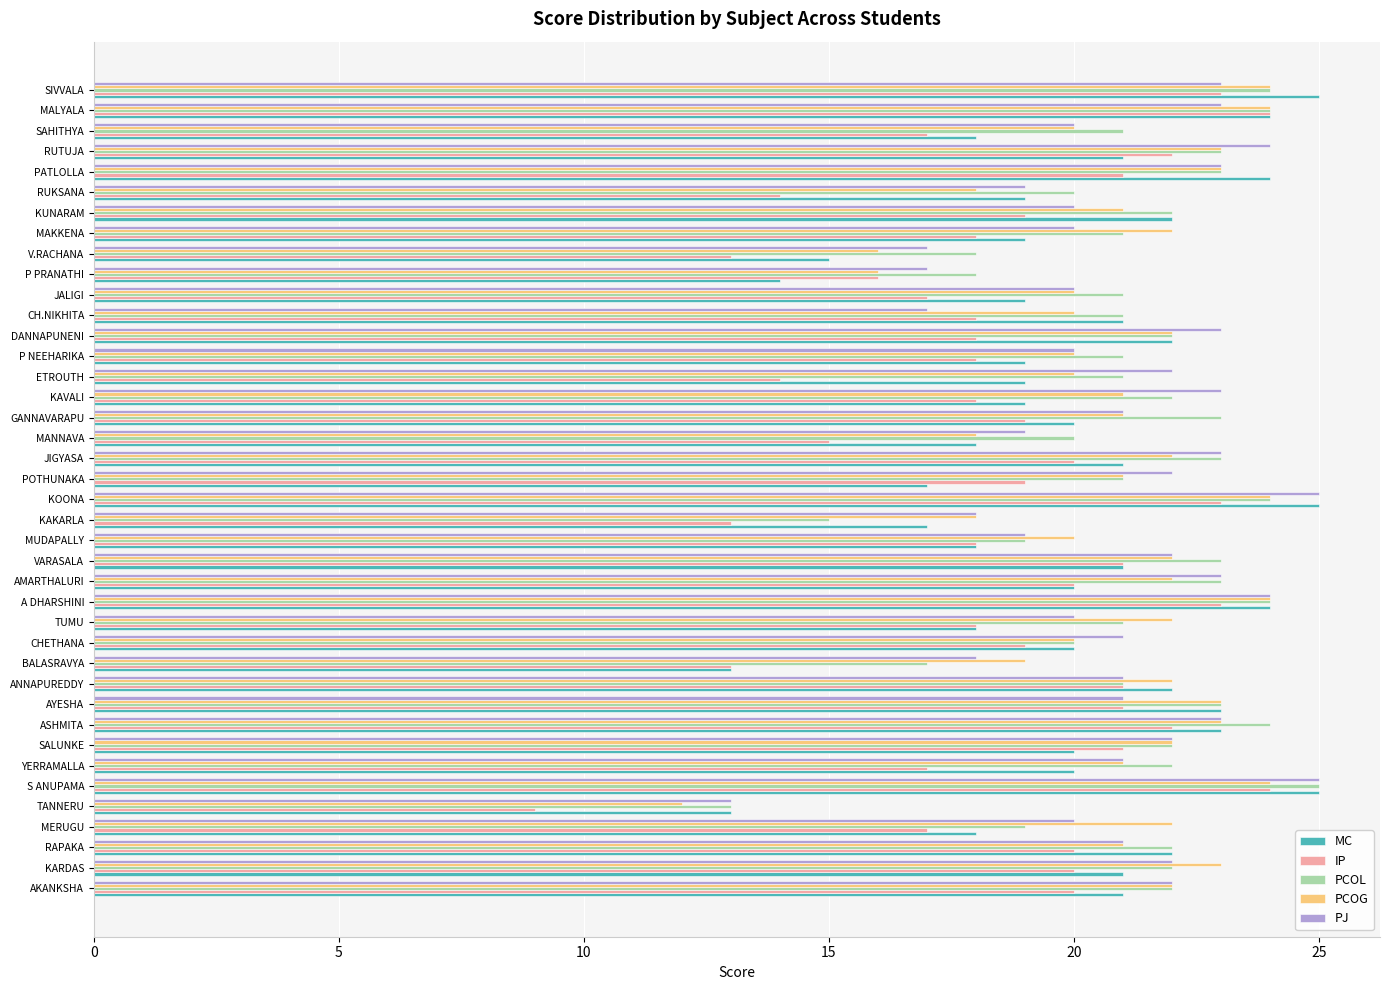

What is the approximate value of PCOG at SAHITHYA, to the nearest 10?

20